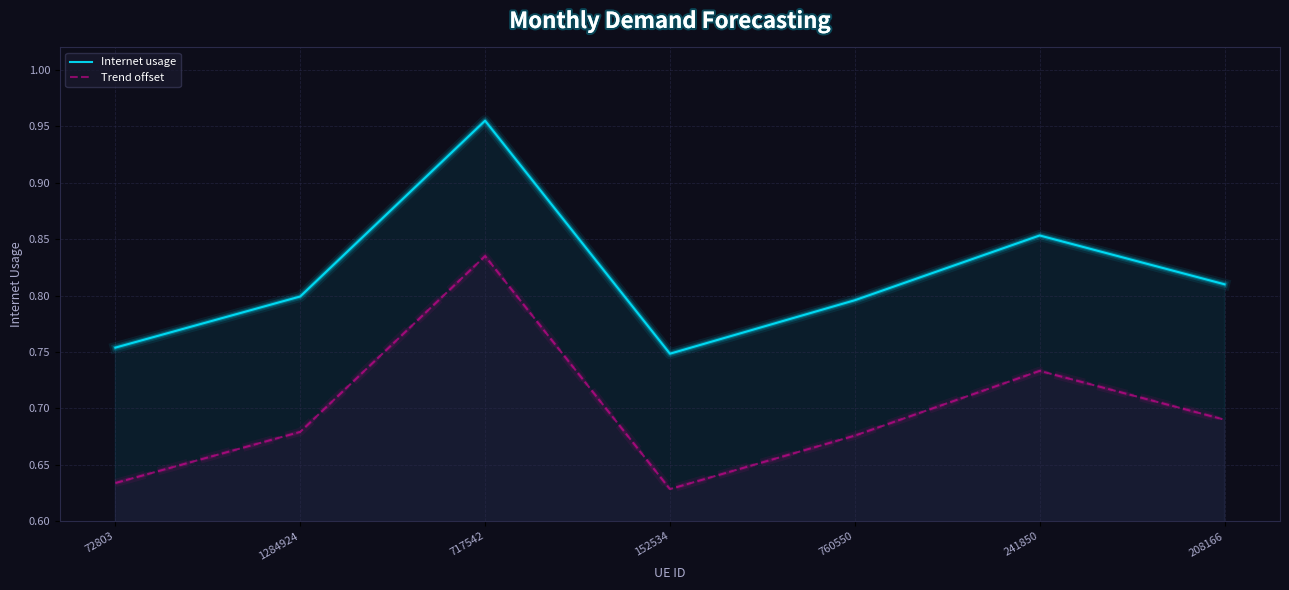

What is the maximum value for Trend offset?

0.8